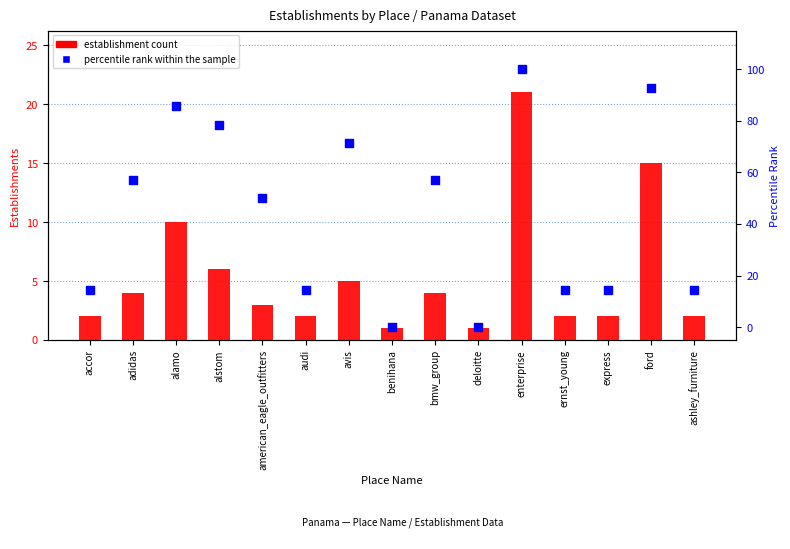

Which series has the largest total across all categories?

percentile rank within the sample